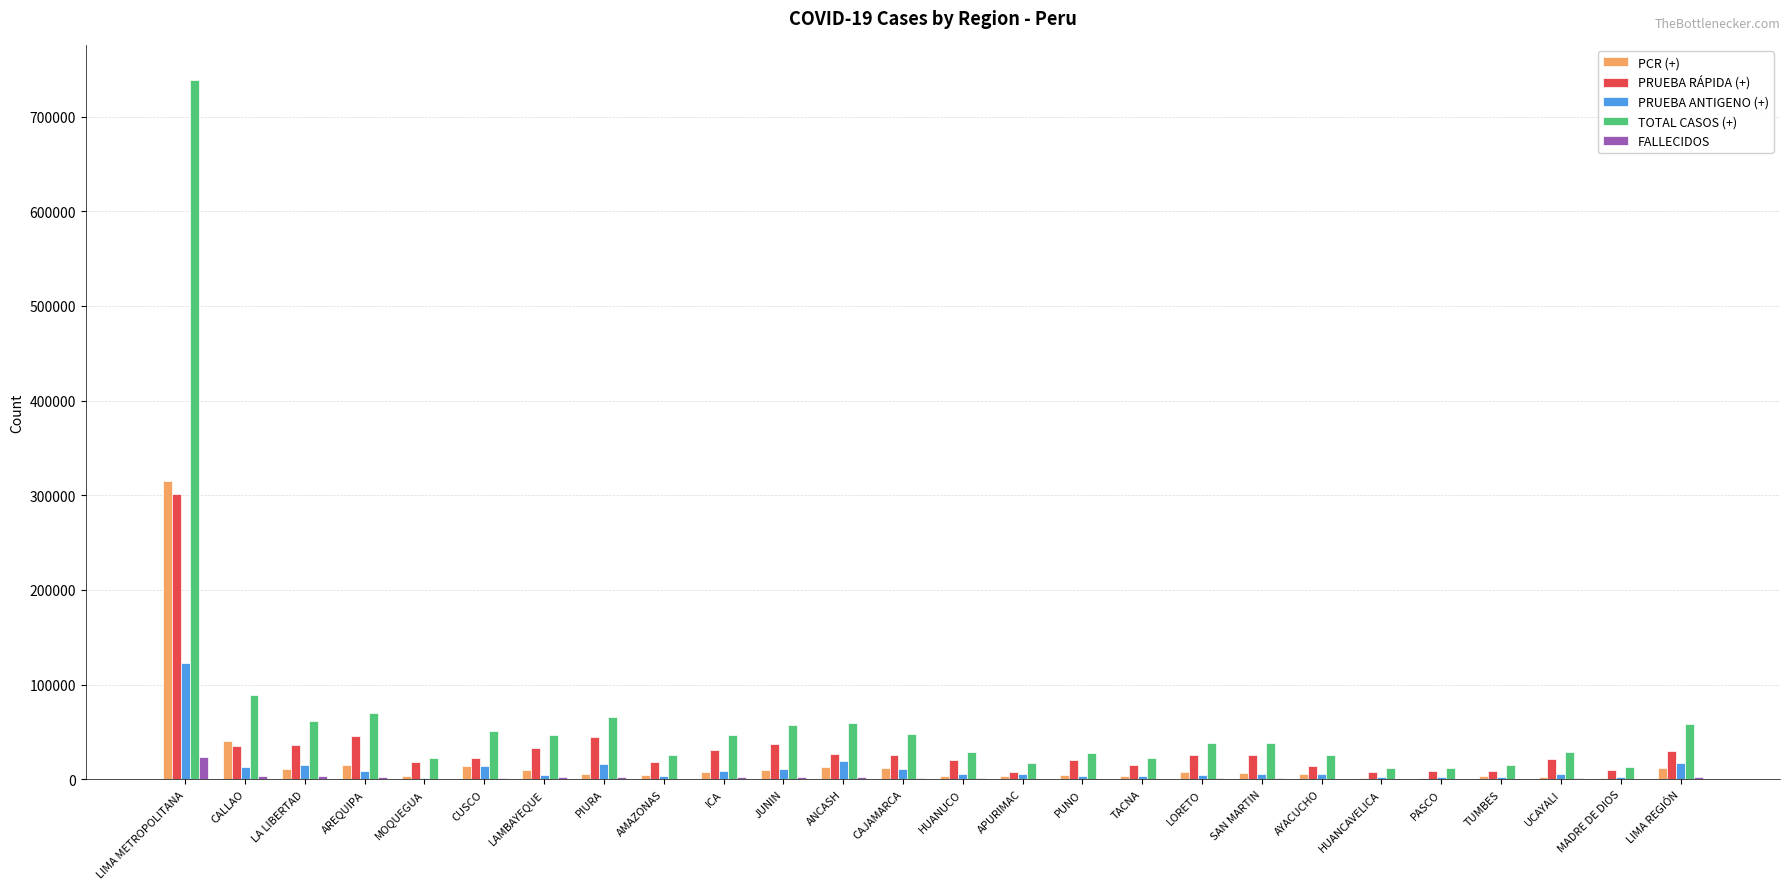

What is the difference between the PRUEBA ANTIGENO (+) values at PIURA and LIMA METROPOLITANA?

106363